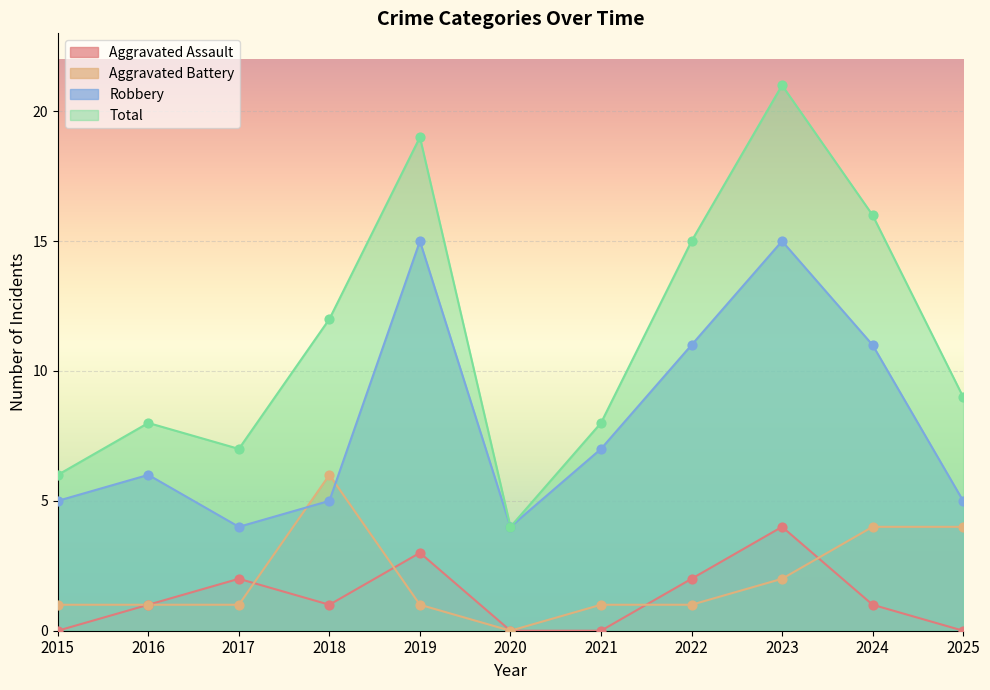

Which series contains the highest Y value?

Total